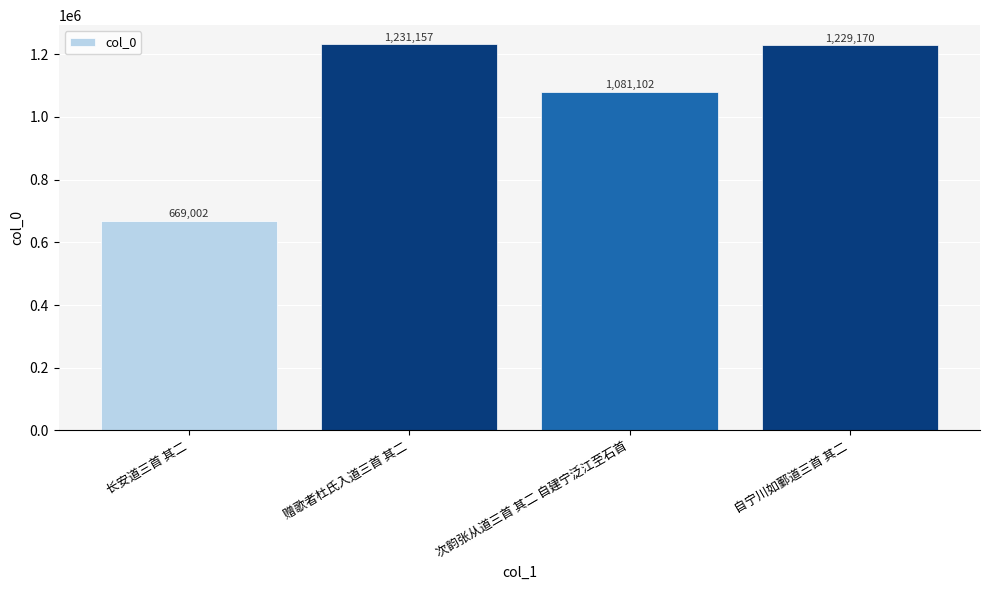

Read the value at 长安道三首 其二.

669002